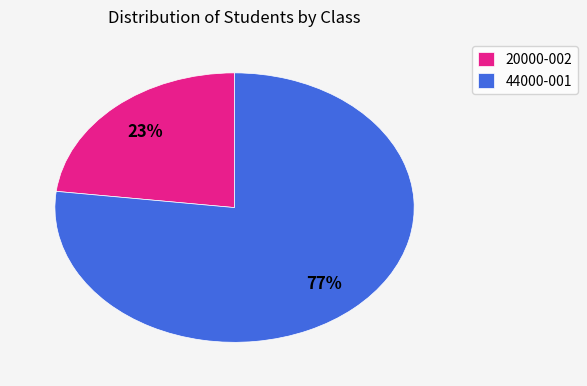

True or false: 20000-002 accounts for 15% of the total.

False